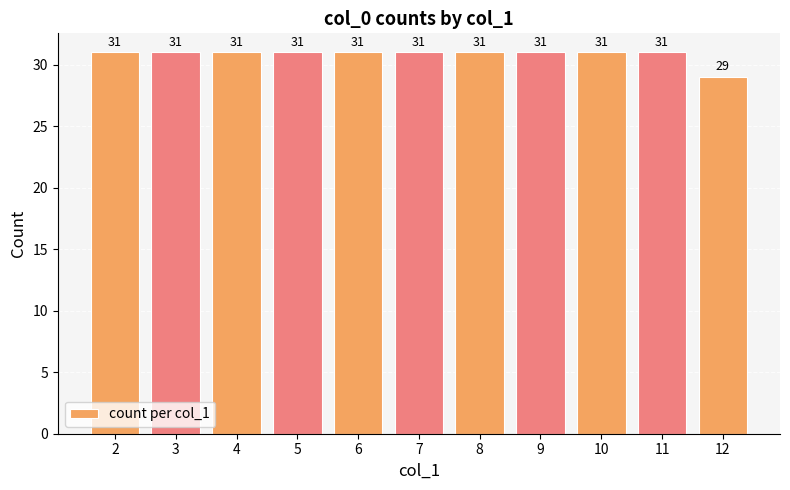

Approximately how many times larger is the value at 6 compared to 7?

1.0